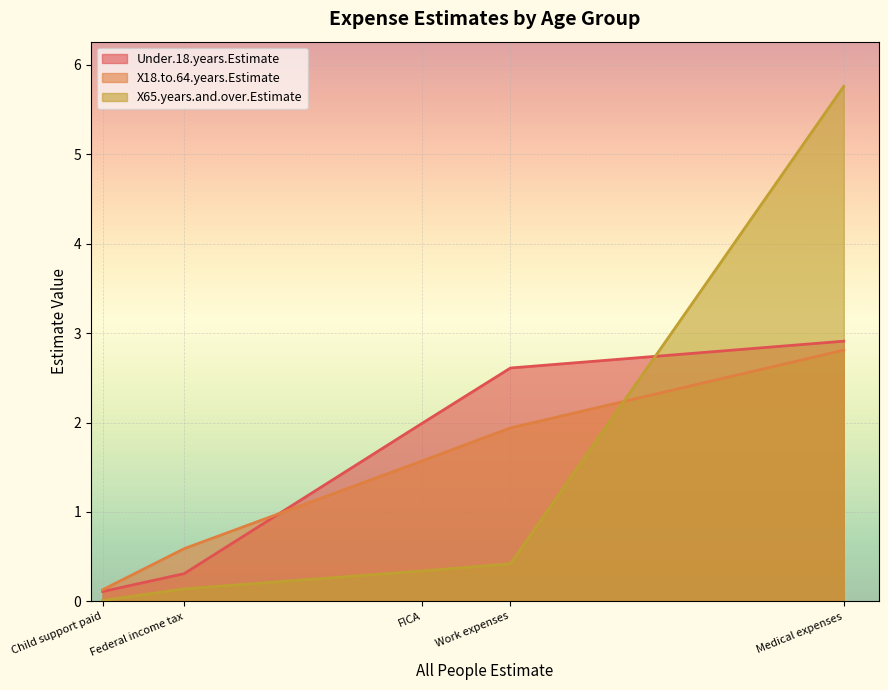

True or false: Under.18.years.Estimate has a value of 2.0 at FICA.

True